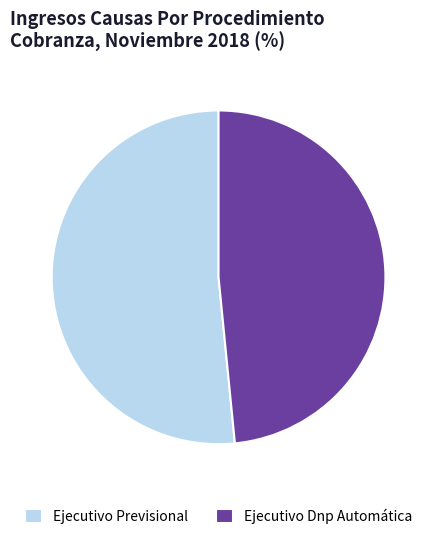

Rank the categories by value from highest to lowest.

Ejecutivo Previsional, Ejecutivo Dnp Automática